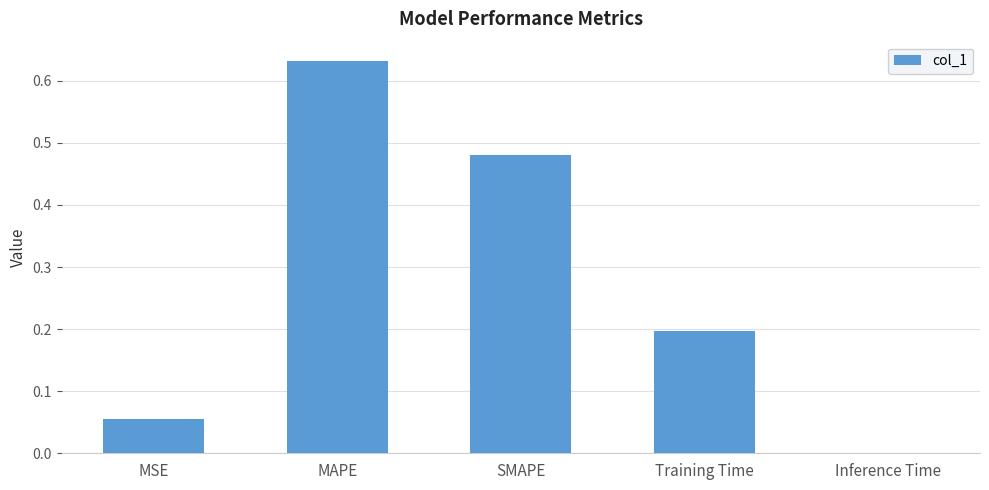

Between MSE and Inference Time, which is larger?

MSE